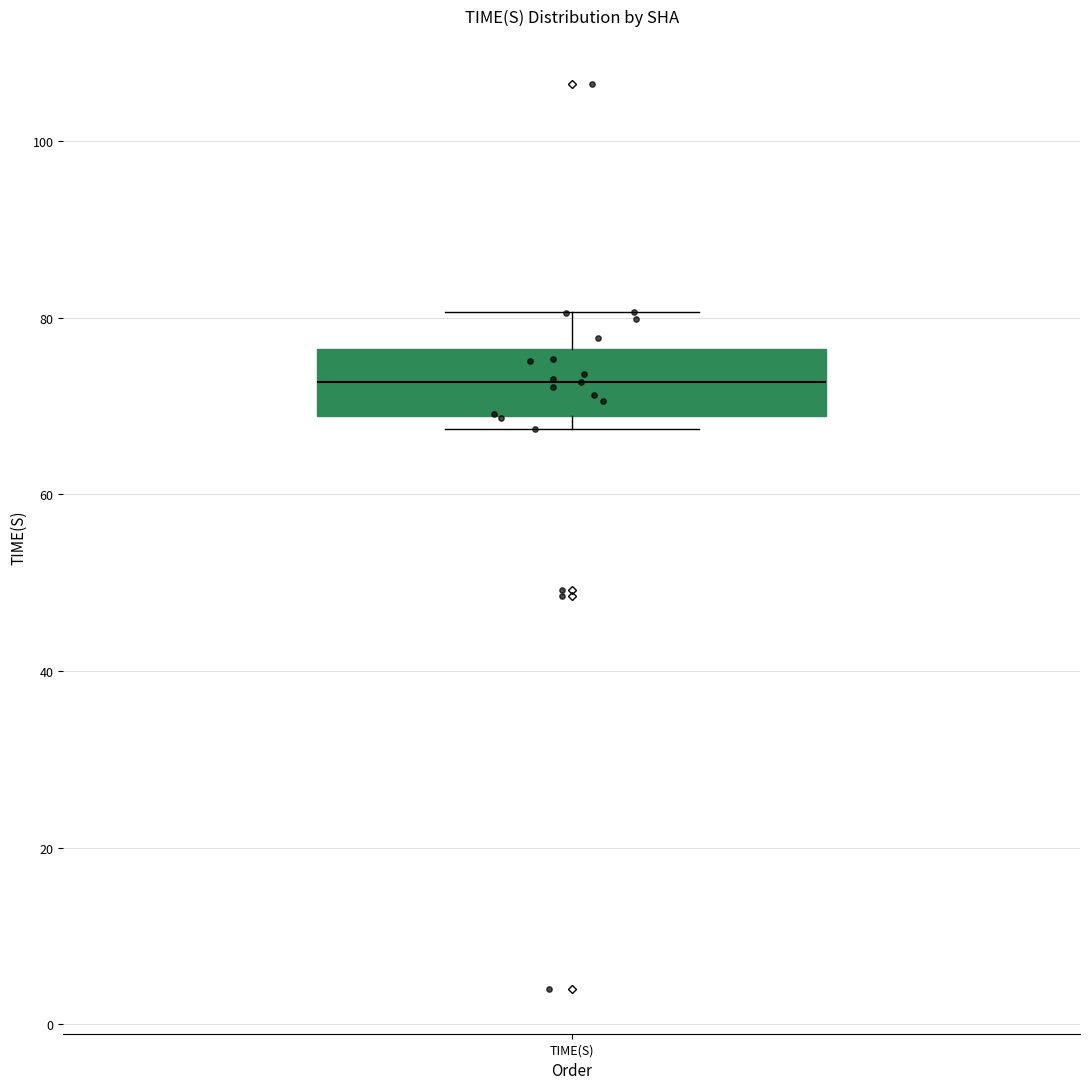

Transcribe this box plot: give where the median line is, the range the box spans, and where the two whiskers end, as read against the y-axis. The values are not printed on the chart, so give them approximately, as read against the axis.

median 72, box 68 to 76, whiskers 68 (just below the box's lower edge) to 80